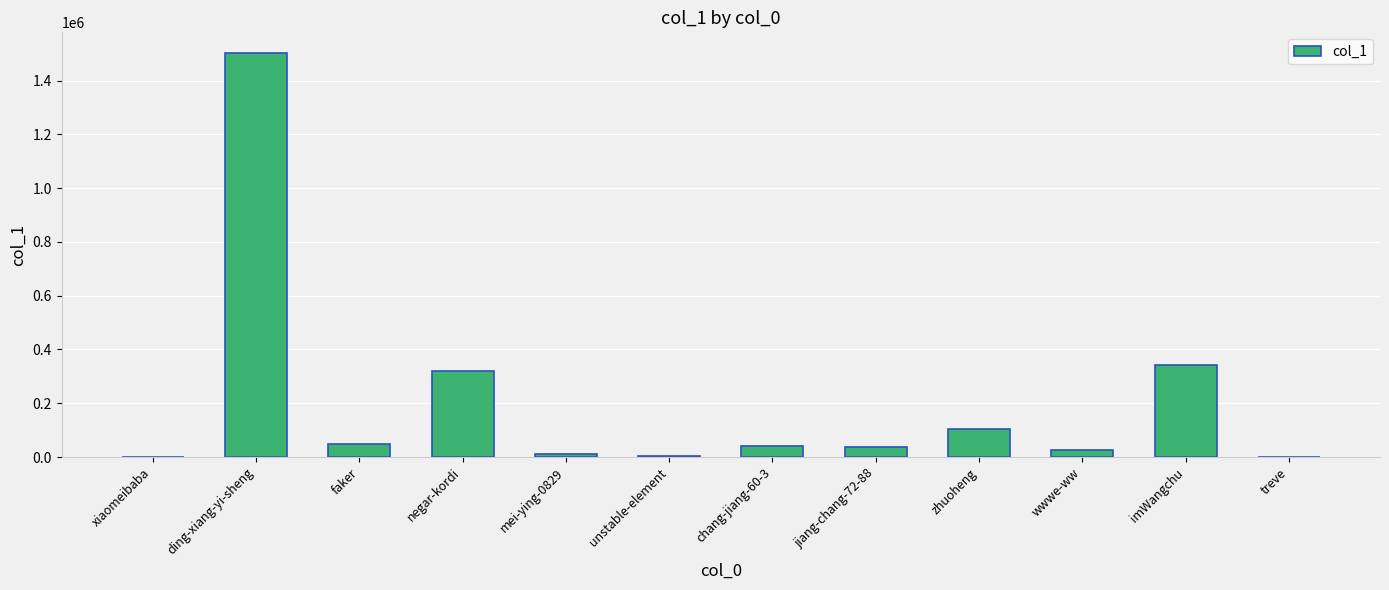

Are the bars horizontal?

No